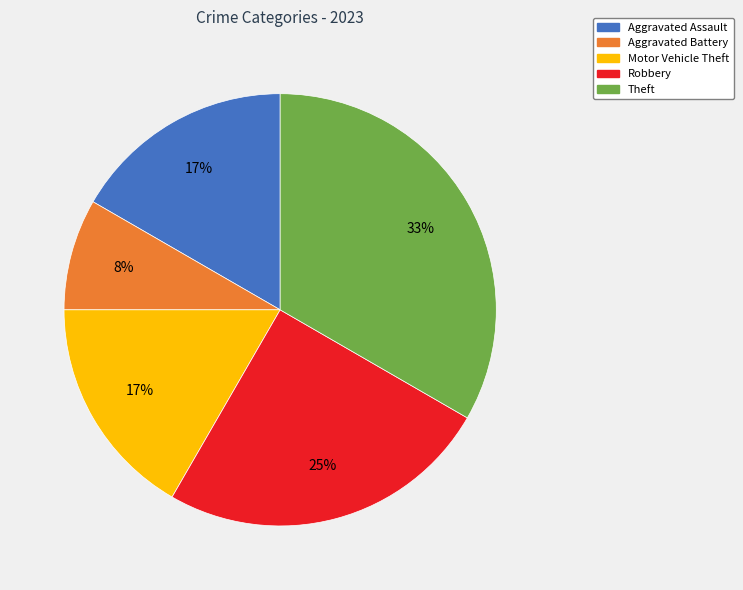

Does Robbery represent more than half of the total?

No